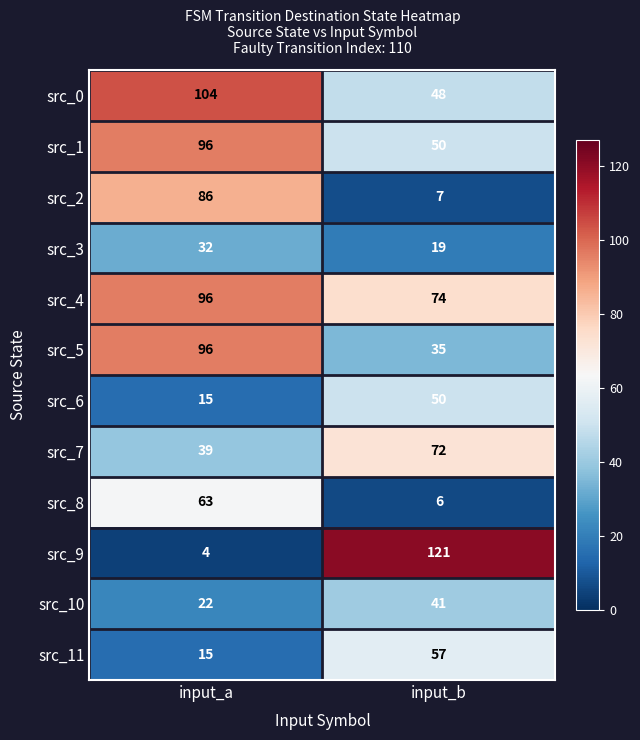

At which category is the sum across all series the highest?

input_a